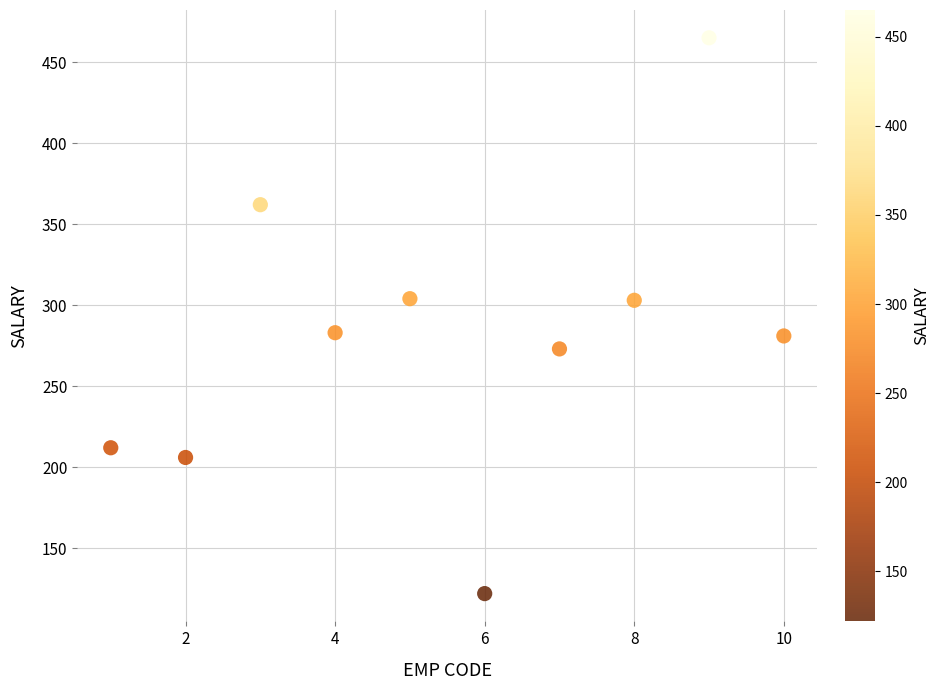

What is the average Y value?

281